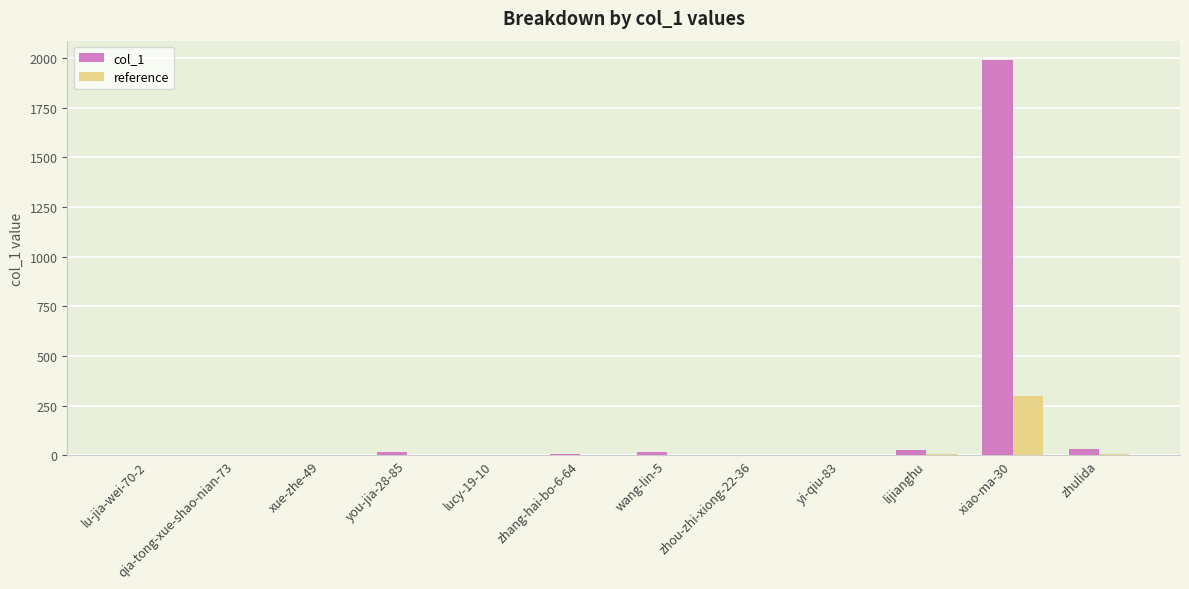

At which category is the sum across all series the highest?

xiao-ma-30